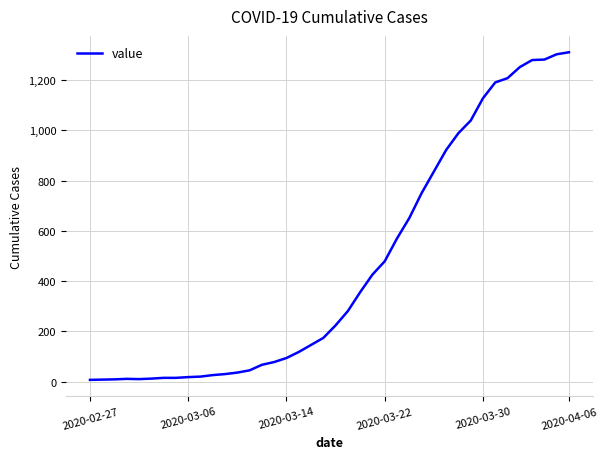

Count the number of data series in this chart.

1